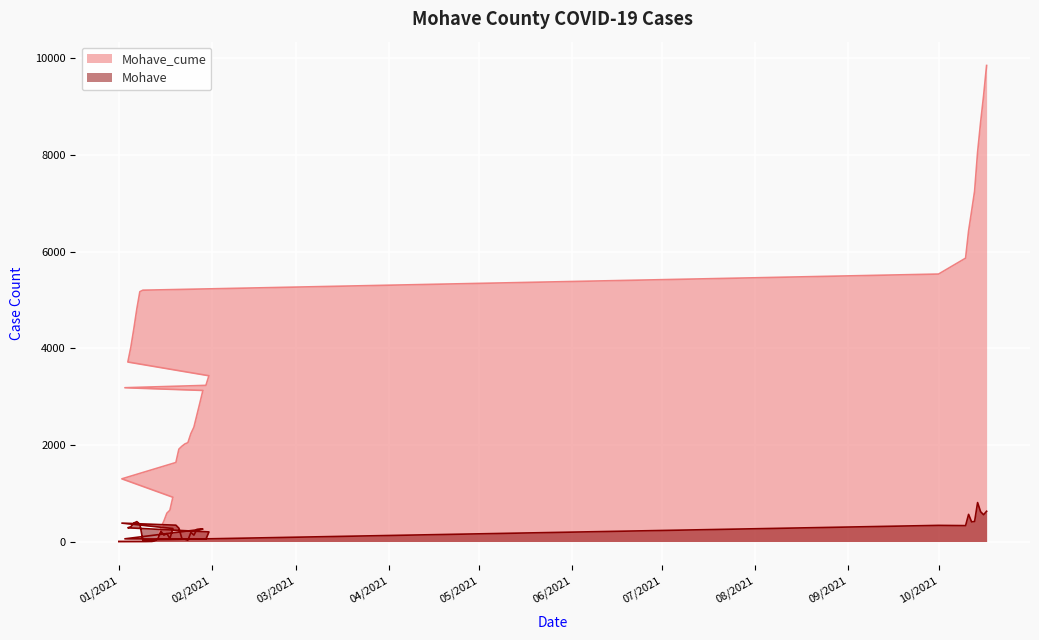

Which label corresponds to the largest value in the chart?

10/17/2021